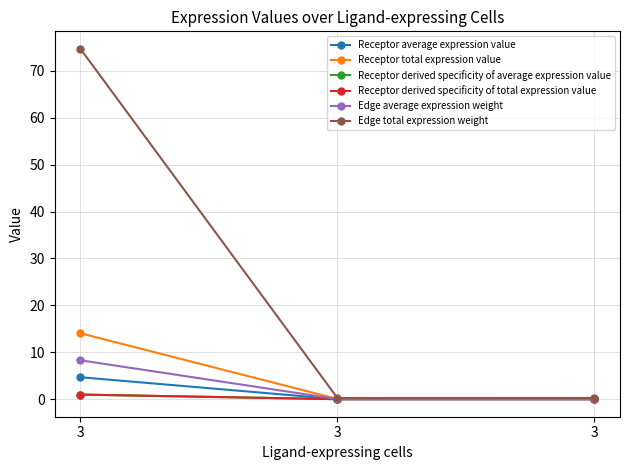

Is this an area chart (filled region under the line)?

No